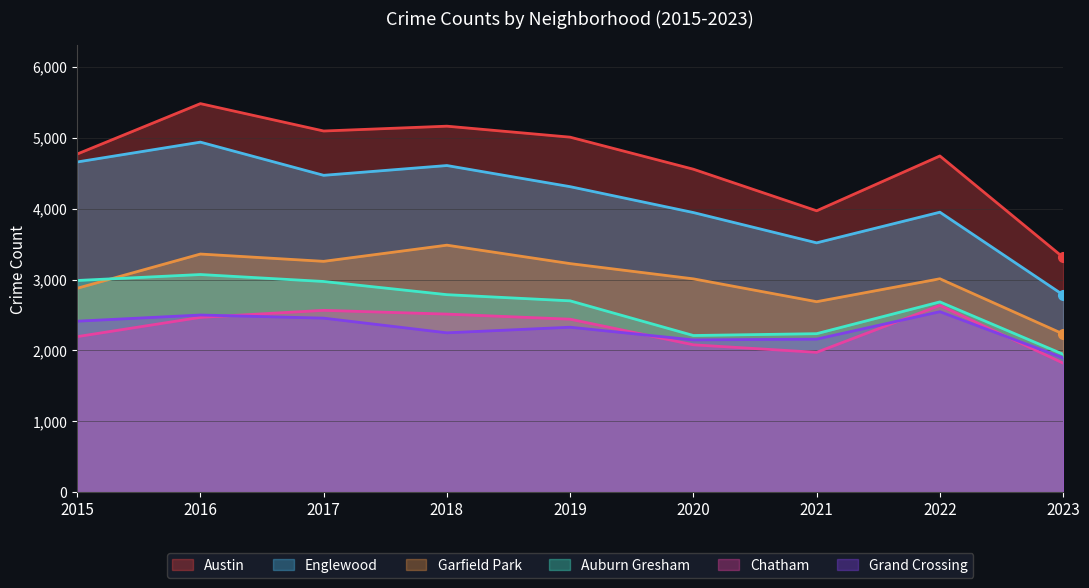

Where is the first local maximum for Chatham?

2017